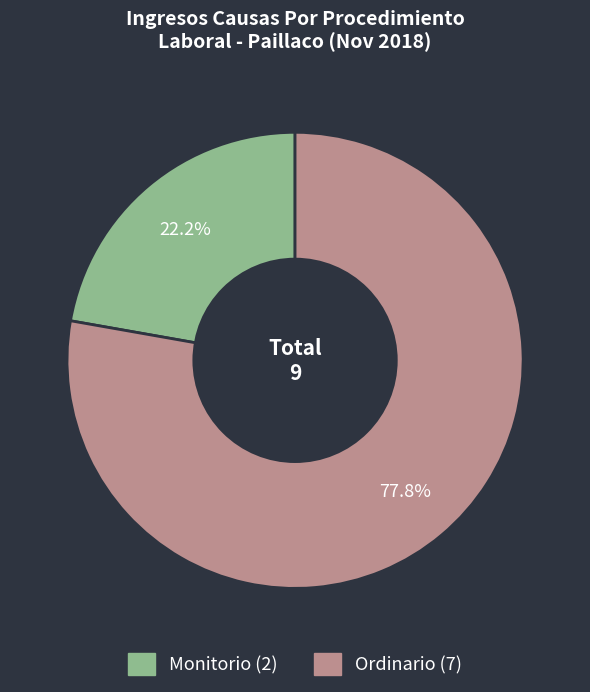

To the nearest percent, what percentage of the pie is Ordinario?

78%